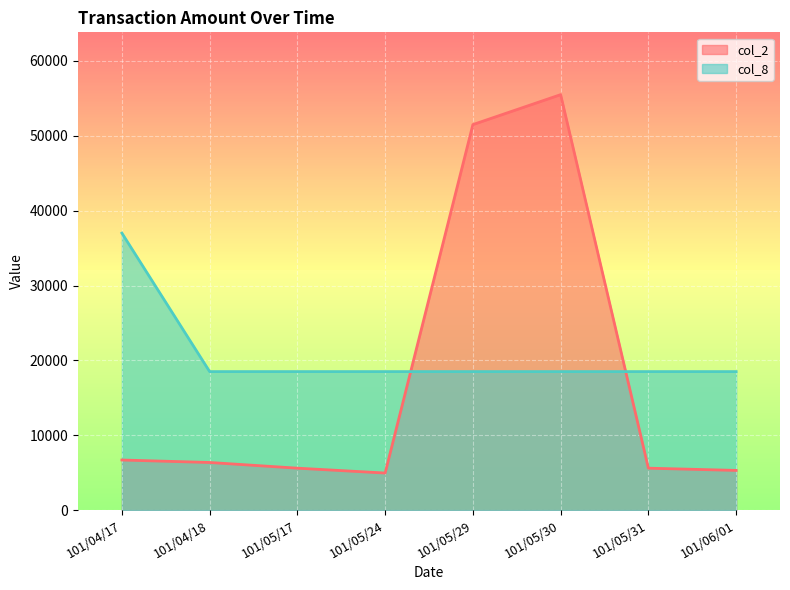

Reading left to right, list all the values displayed in this chart.

col_2: 101/04/17=6690	101/04/18=6360	101/05/17=5600	101/05/24=4950	101/05/29=51500	101/05/30=55500	101/05/31=5600	101/06/01=5300
col_8: 101/04/17=37000	101/04/18=18500	101/05/17=18500	101/05/24=18500	101/05/29=18500	101/05/30=18500	101/05/31=18500	101/06/01=18500